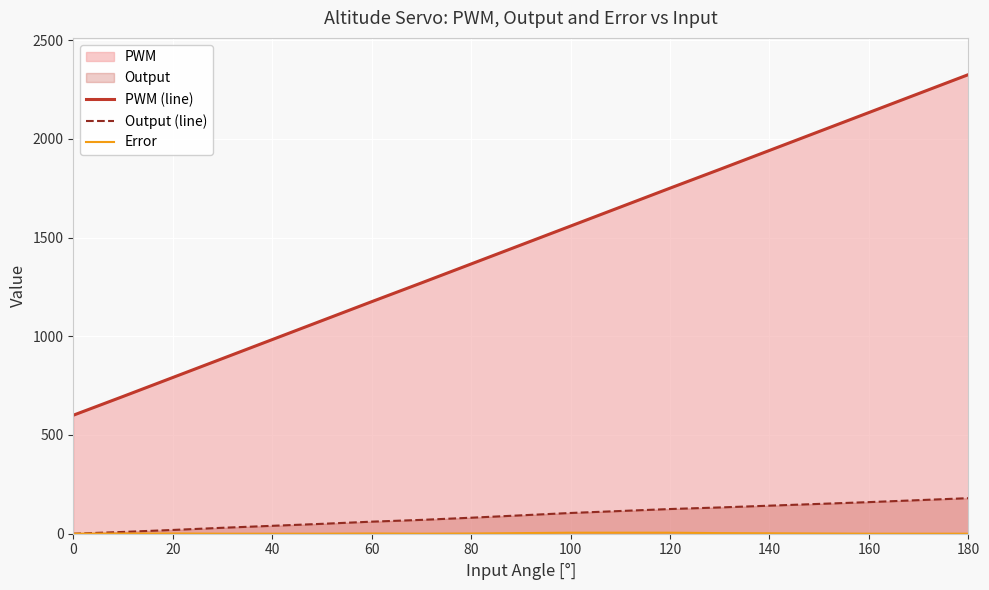

Which label corresponds to the largest value in the chart?

180